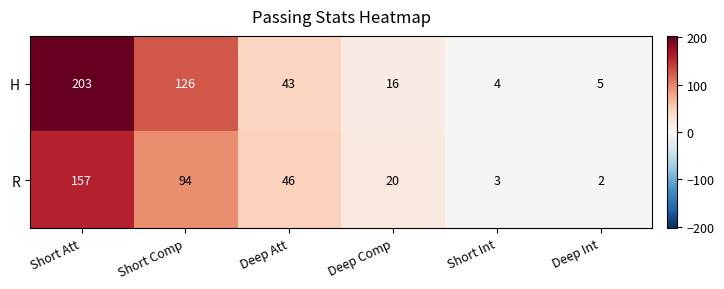

List the series in order of their overall mean, lowest first.

R, H